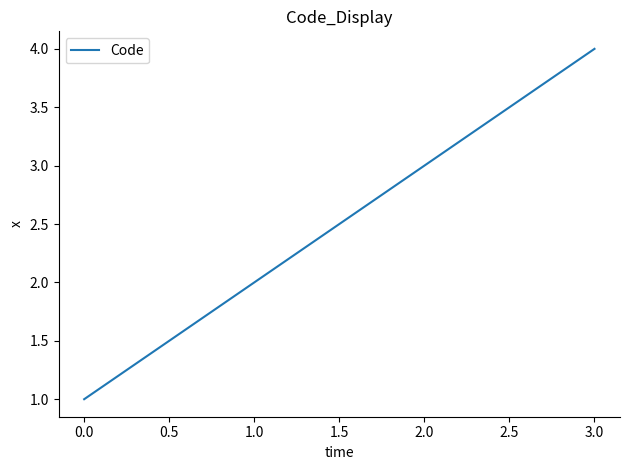

What is the change in value from 2.0 to 3.0?

+1